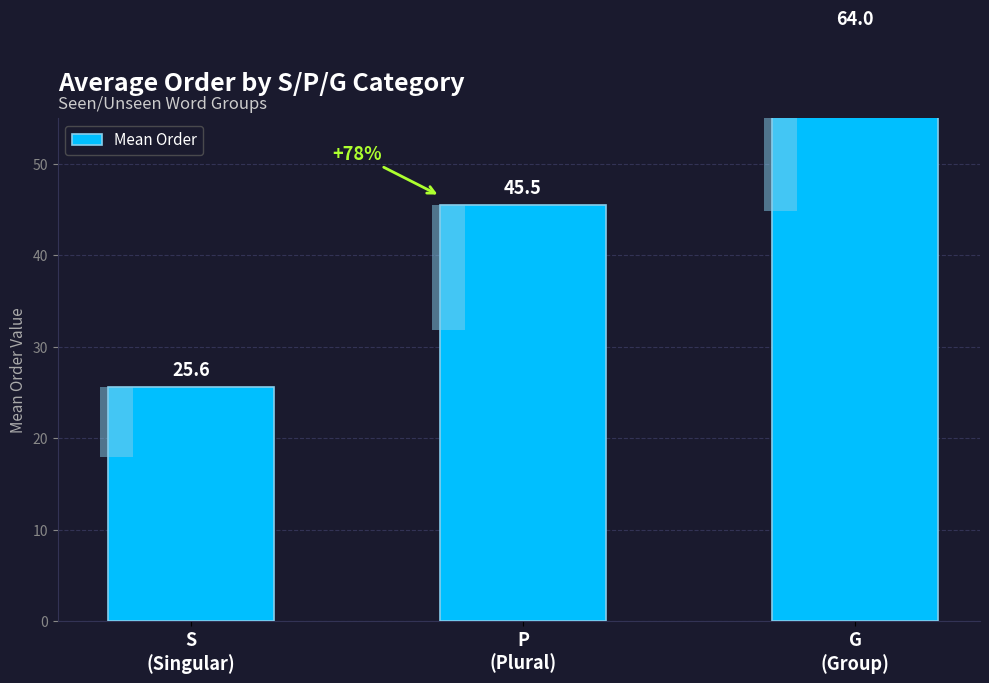

What is the average value?

45.0